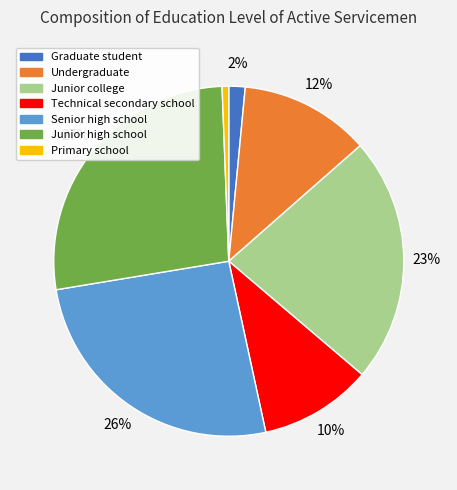

Which has a higher value, Primary school or Undergraduate?

Undergraduate